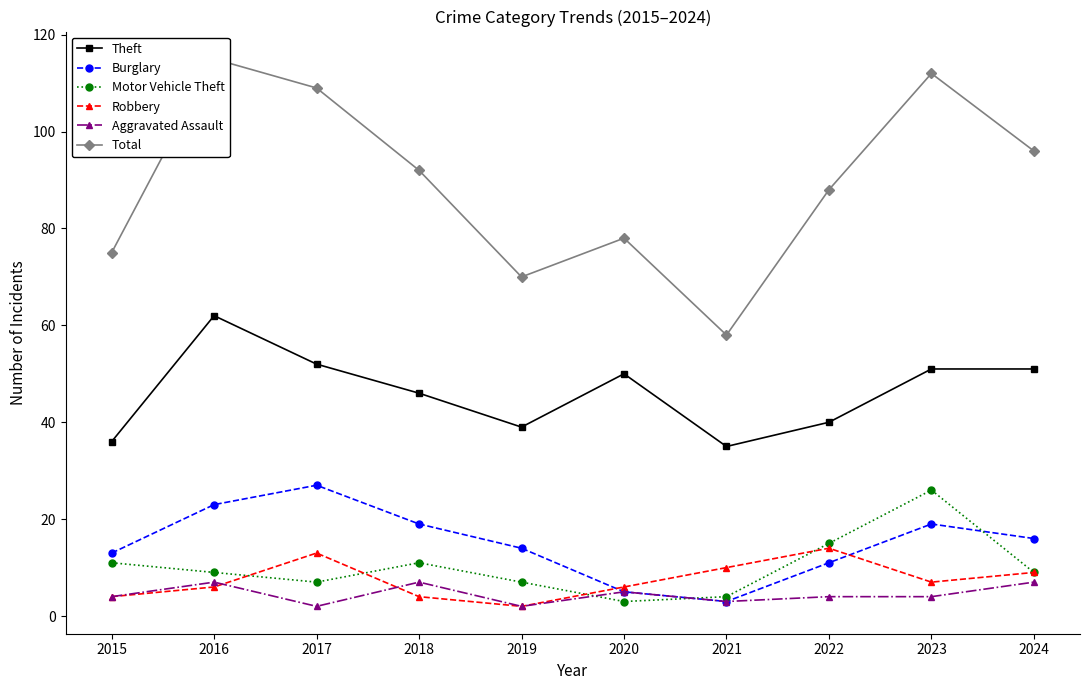

What is the difference between the highest and lowest values at 2023?

108